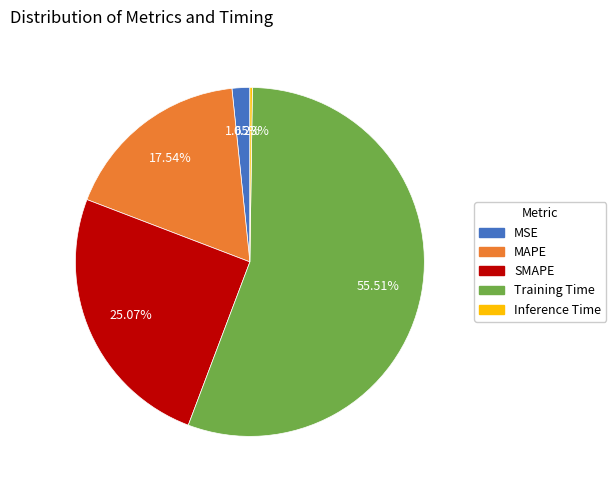

Which slice is the largest?

Training Time